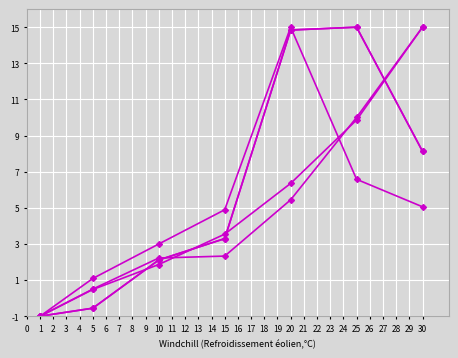

Does the chart have visible grid lines?

Yes